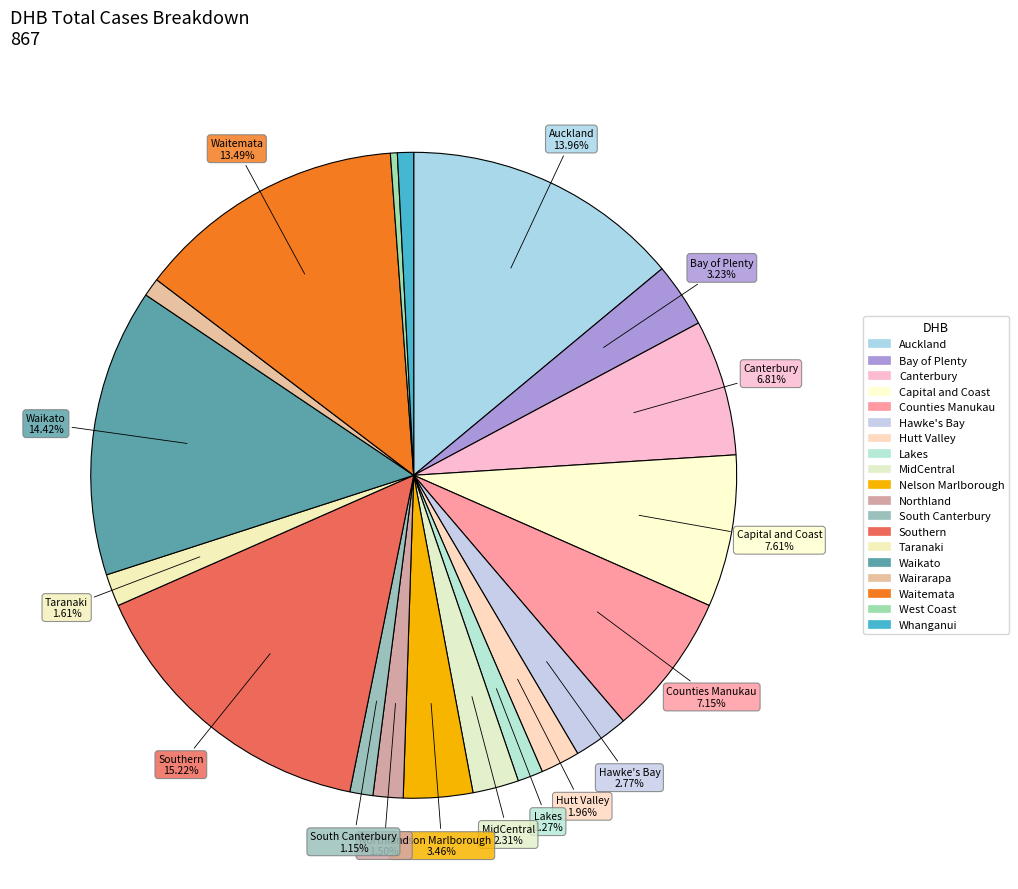

True or false: Auckland accounts for 28% of the total.

False